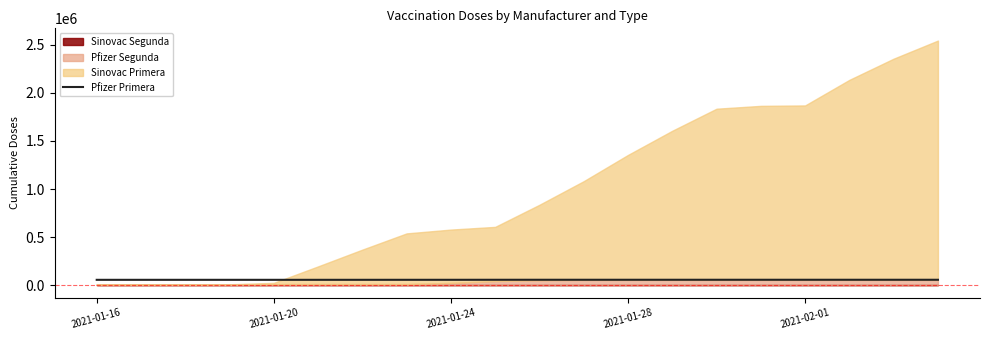

True or false: the data shows 57601 at 17.

True